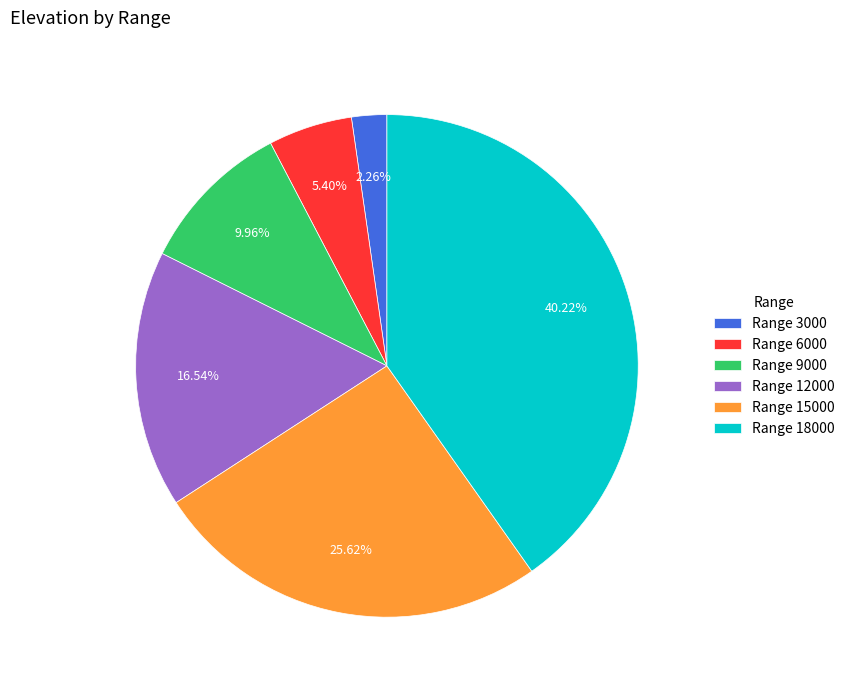

Rank the categories by value from highest to lowest.

Range 18000, Range 15000, Range 12000, Range 9000, Range 6000, Range 3000